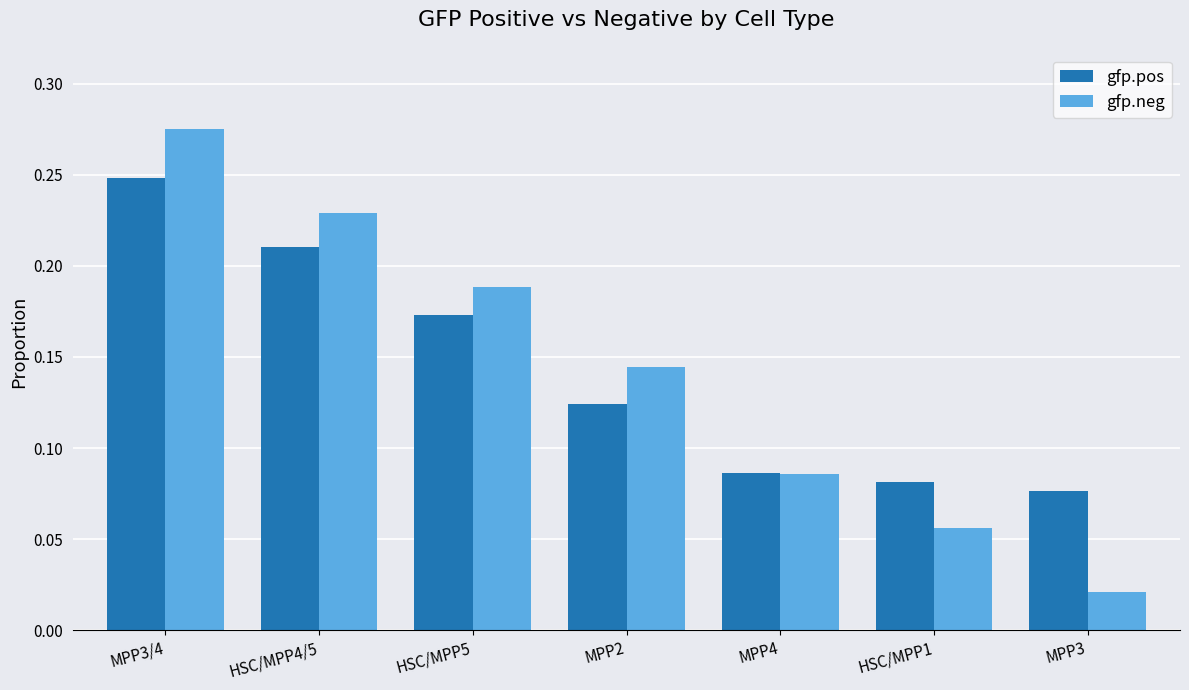

Which series changed the most between MPP2 and MPP4?

gfp.neg